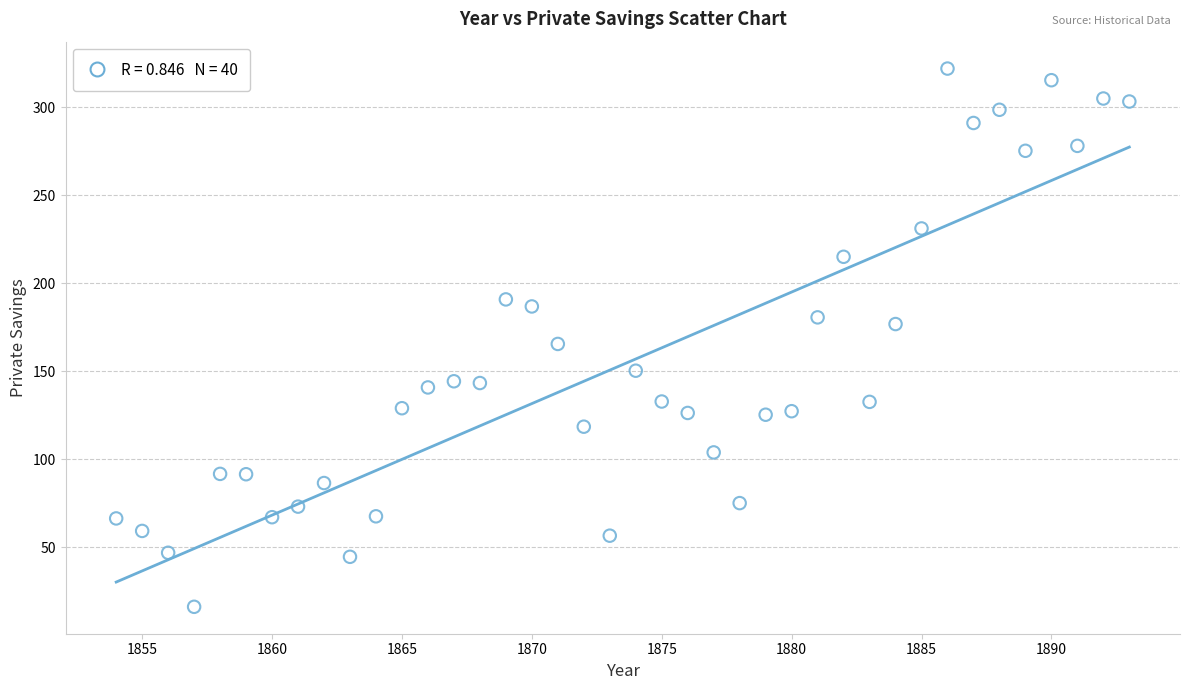

What is the range of Y values (max minus min)?

305.7